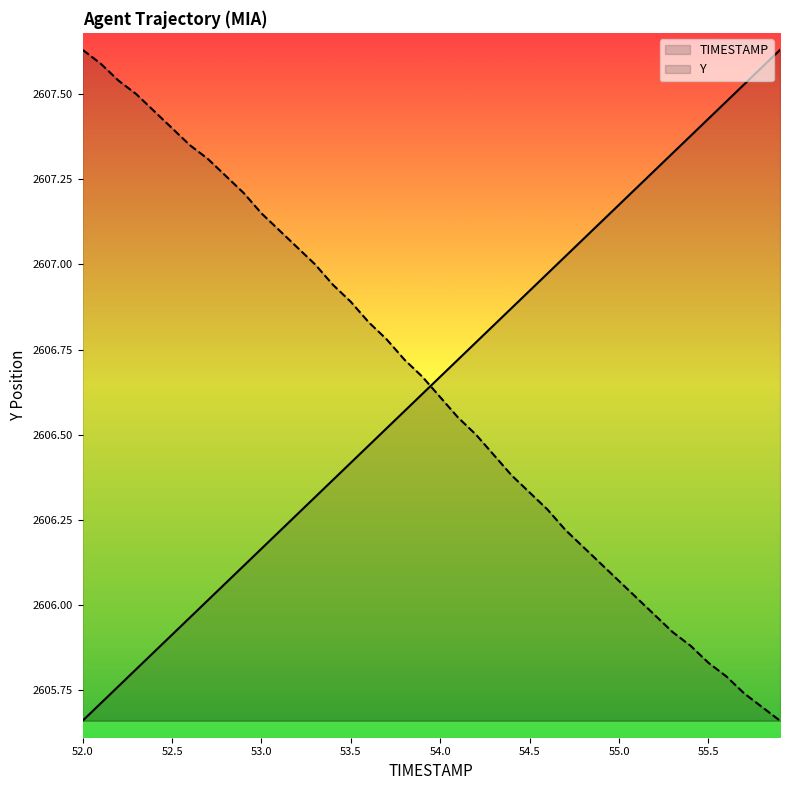

List the series in order of their overall mean, lowest first.

Y, TIMESTAMP